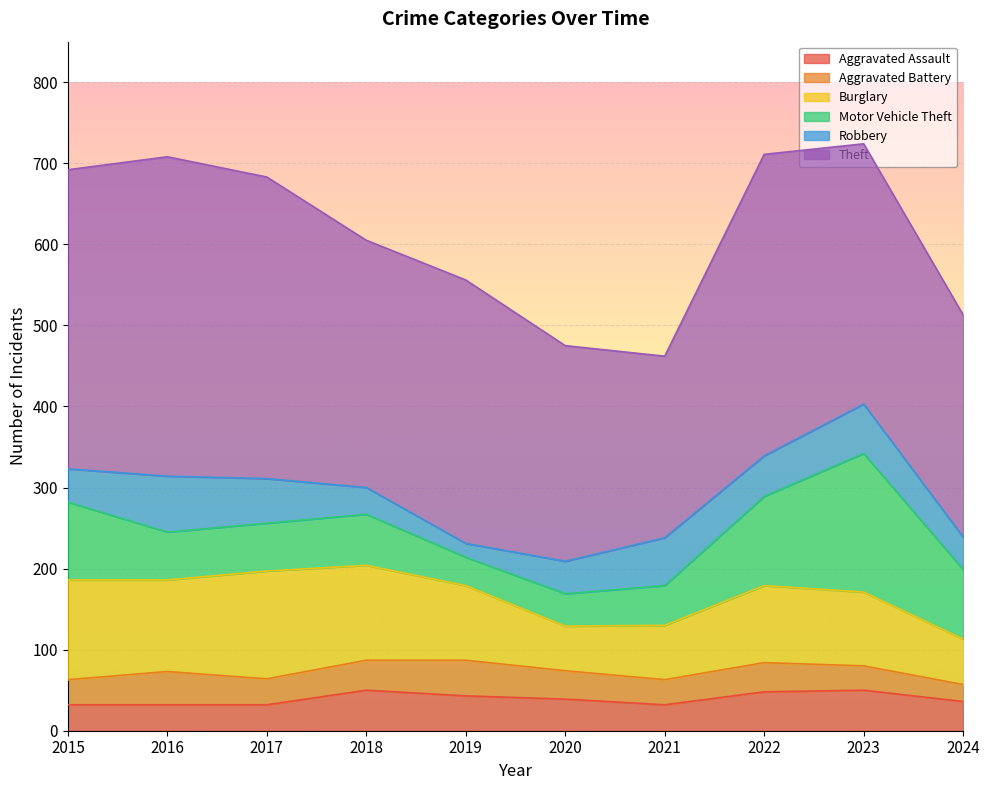

True or false: Theft and Aggravated Battery intersect in this chart.

False